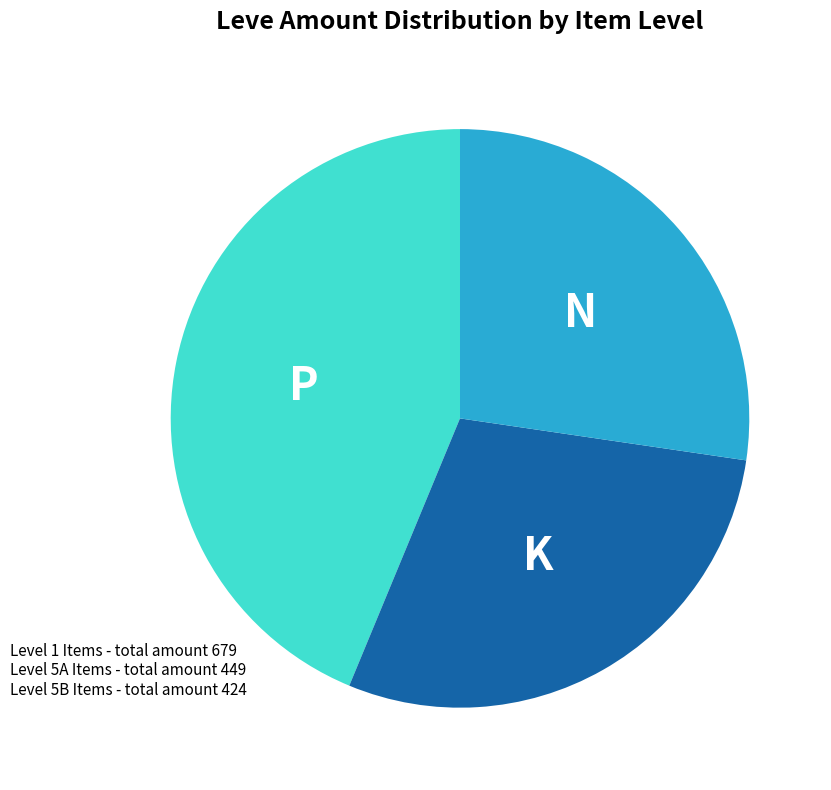

Is there a majority slice in this chart?

No